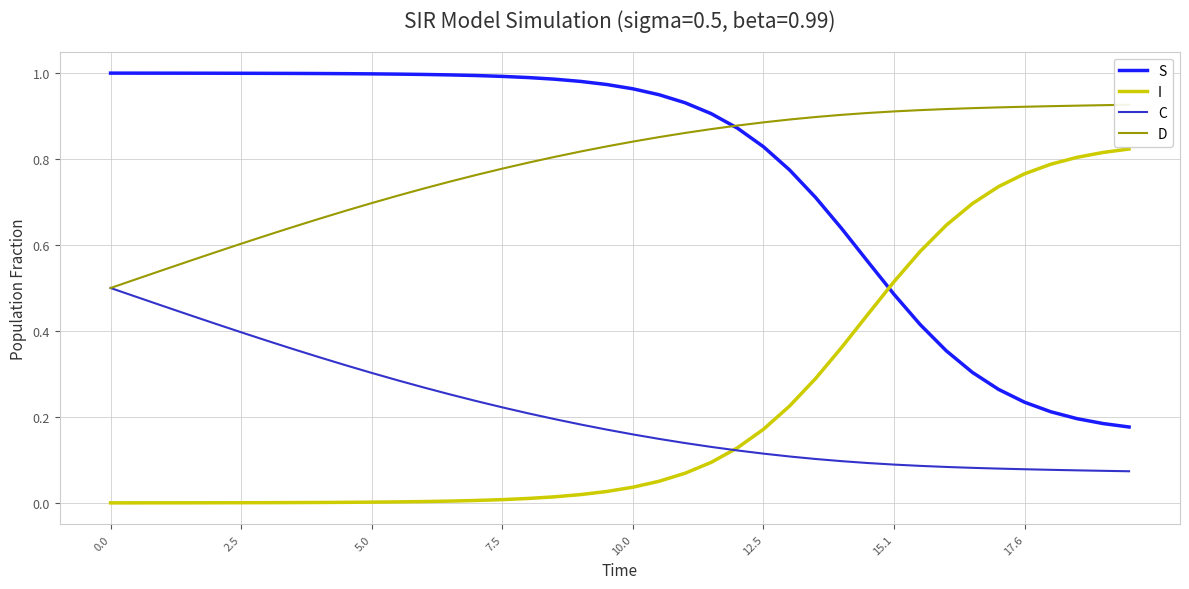

At how many categories does at least one series exceed 0?

40